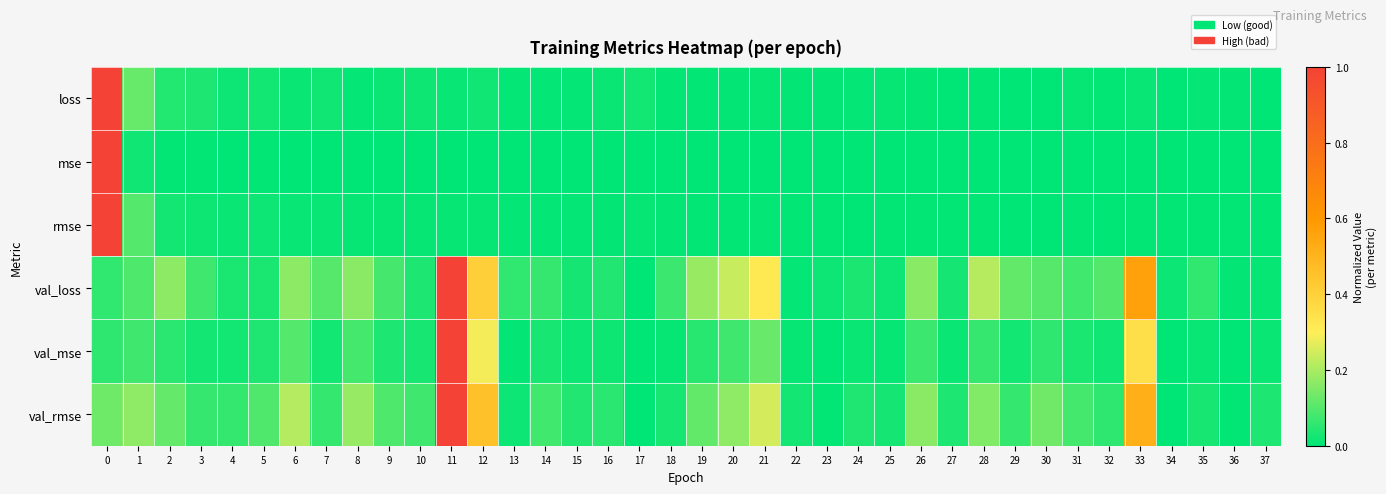

At how many categories does at least one series exceed 0?

38